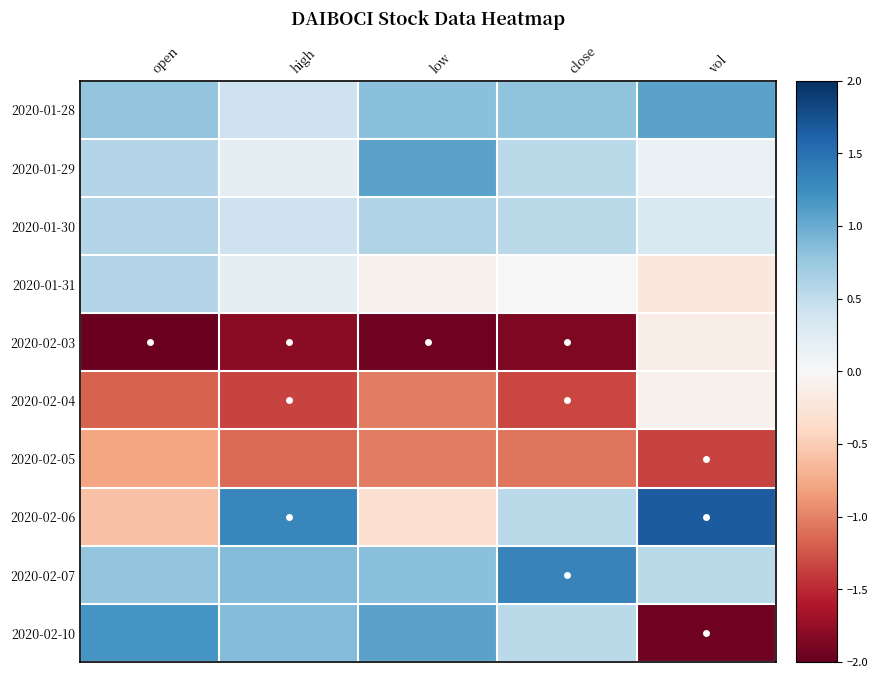

Which series has the largest range (max minus min)?

2020-02-10